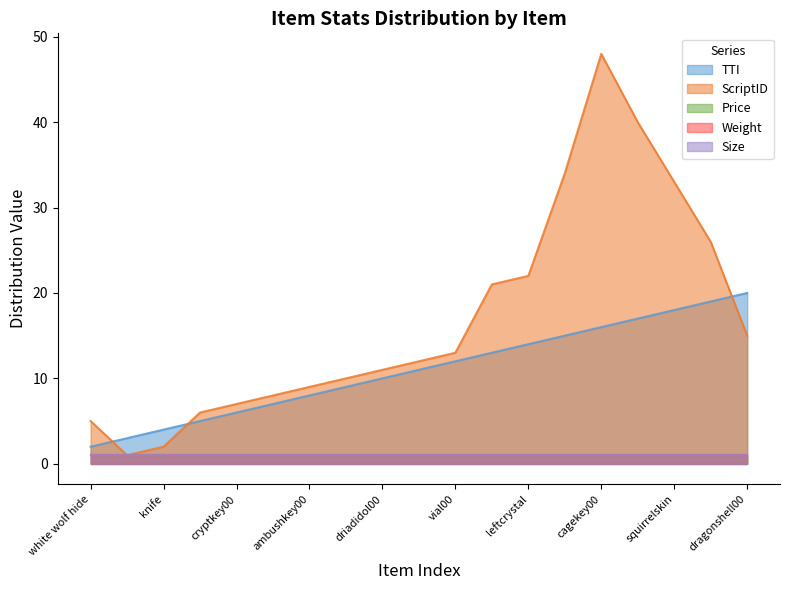

Reading left to right, list all the values displayed in this chart.

TTI: white wolf hide=2	awl=3	knife=4	dragonpoison=5	cryptkey00=6	palantir=7	ambushkey00=8	map00=9	driadidol00=10	cryptrune00=11	vial00=12	rightcrystal=13	leftcrystal=14	cavekey00=15	cagekey00=16	journal00=17	squirrelskin=18	golemcenterkey00=19	dragonshell00=20
ScriptID: white wolf hide=5	awl=1	knife=2	dragonpoison=6	cryptkey00=7	palantir=8	ambushkey00=9	map00=10	driadidol00=11	cryptrune00=12	vial00=13	rightcrystal=21	leftcrystal=22	cavekey00=34	cagekey00=48	journal00=40	squirrelskin=33	golemcenterkey00=26	dragonshell00=15
Price: white wolf hide=1	awl=1	knife=1	dragonpoison=1	cryptkey00=1	palantir=1	ambushkey00=1	map00=1	driadidol00=1	cryptrune00=1	vial00=1	rightcrystal=1	leftcrystal=1	cavekey00=1	cagekey00=1	journal00=1	squirrelskin=1	golemcenterkey00=1	dragonshell00=1
Weight: white wolf hide=1	awl=1	knife=1	dragonpoison=1	cryptkey00=1	palantir=1	ambushkey00=1	map00=1	driadidol00=1	cryptrune00=1	vial00=1	rightcrystal=1	leftcrystal=1	cavekey00=1	cagekey00=1	journal00=1	squirrelskin=1	golemcenterkey00=1	dragonshell00=1
Size: white wolf hide=1	awl=1	knife=1	dragonpoison=1	cryptkey00=1	palantir=1	ambushkey00=1	map00=1	driadidol00=1	cryptrune00=1	vial00=1	rightcrystal=1	leftcrystal=1	cavekey00=1	cagekey00=1	journal00=1	squirrelskin=1	golemcenterkey00=1	dragonshell00=1